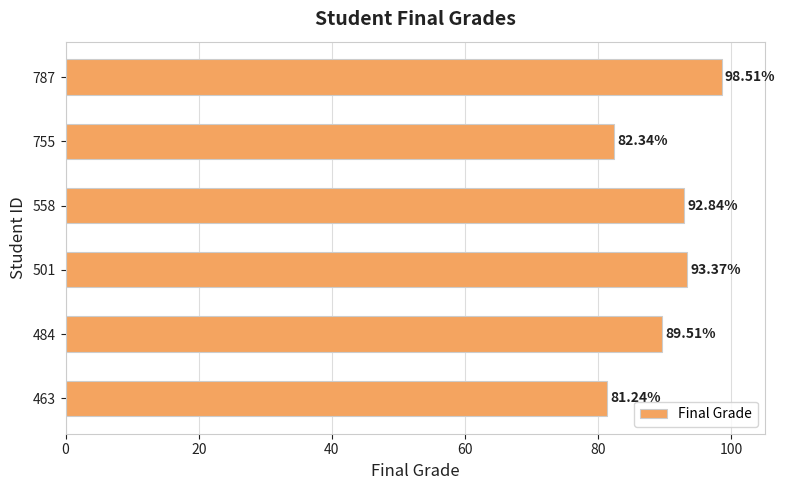

What is the difference between the maximum and minimum values?

17.3